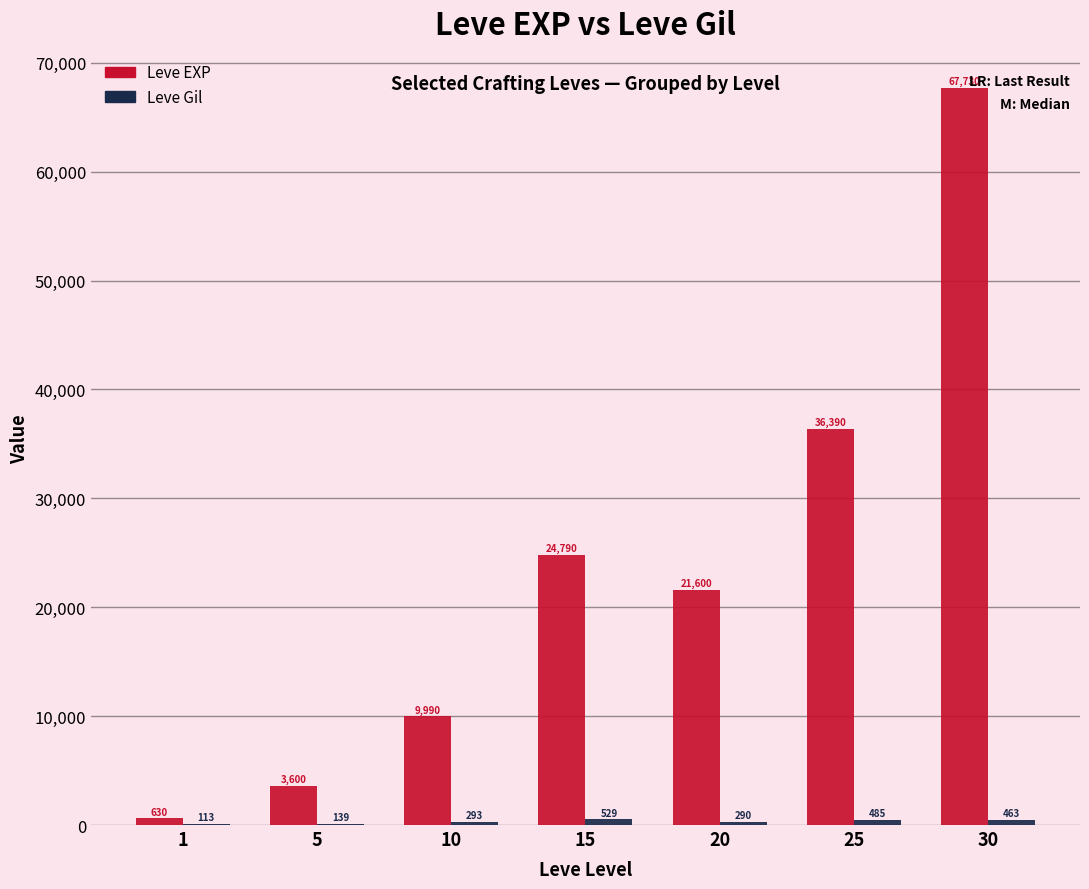

At which label is Leve EXP closest to 34180?

25